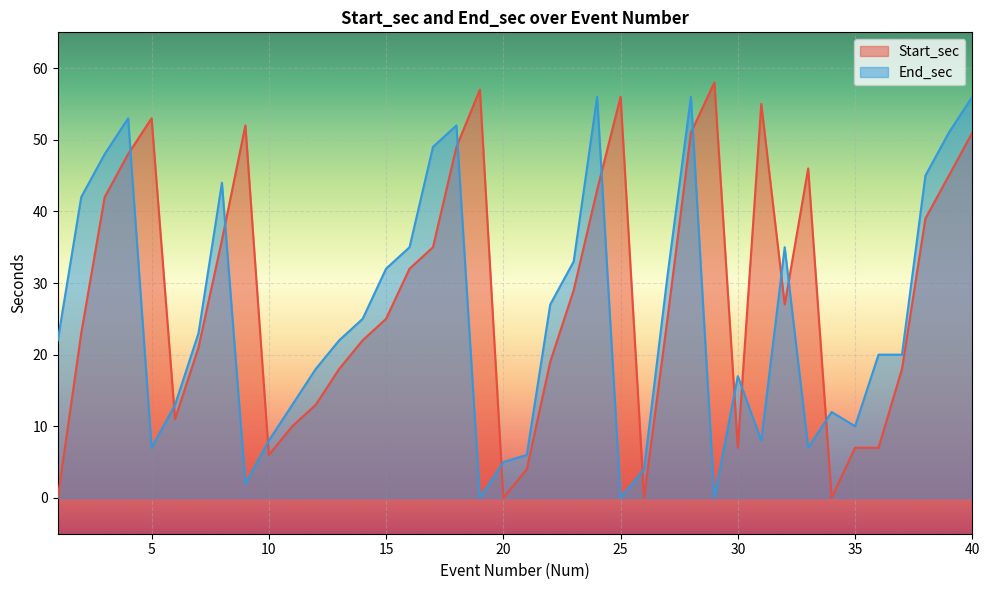

The value of Start_sec at 40 is 51. True or false?

True